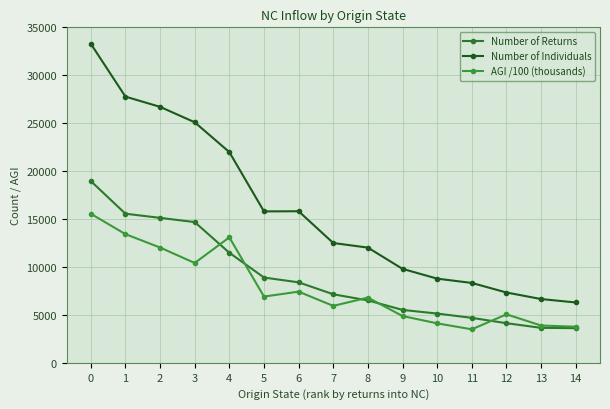

Rank the series by their maximum value, from lowest to highest.

AGI /100 (thousands), Number of Returns, Number of Individuals